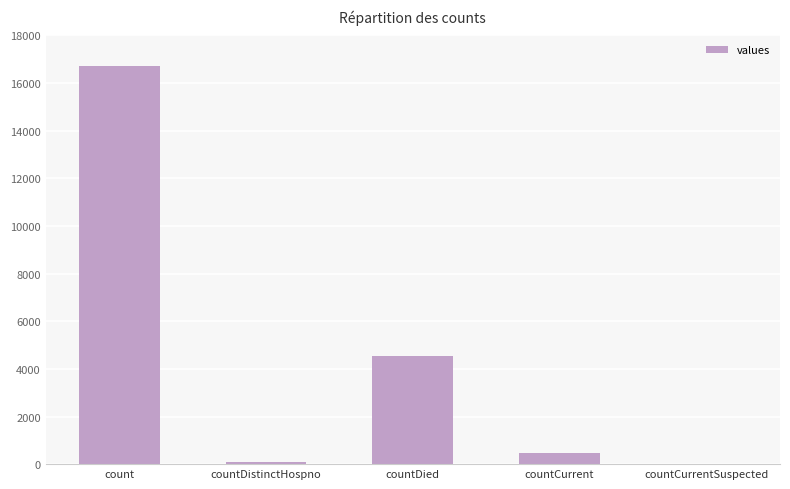

Reading left to right, list all the values displayed in this chart.

16709	77	4540	463	0